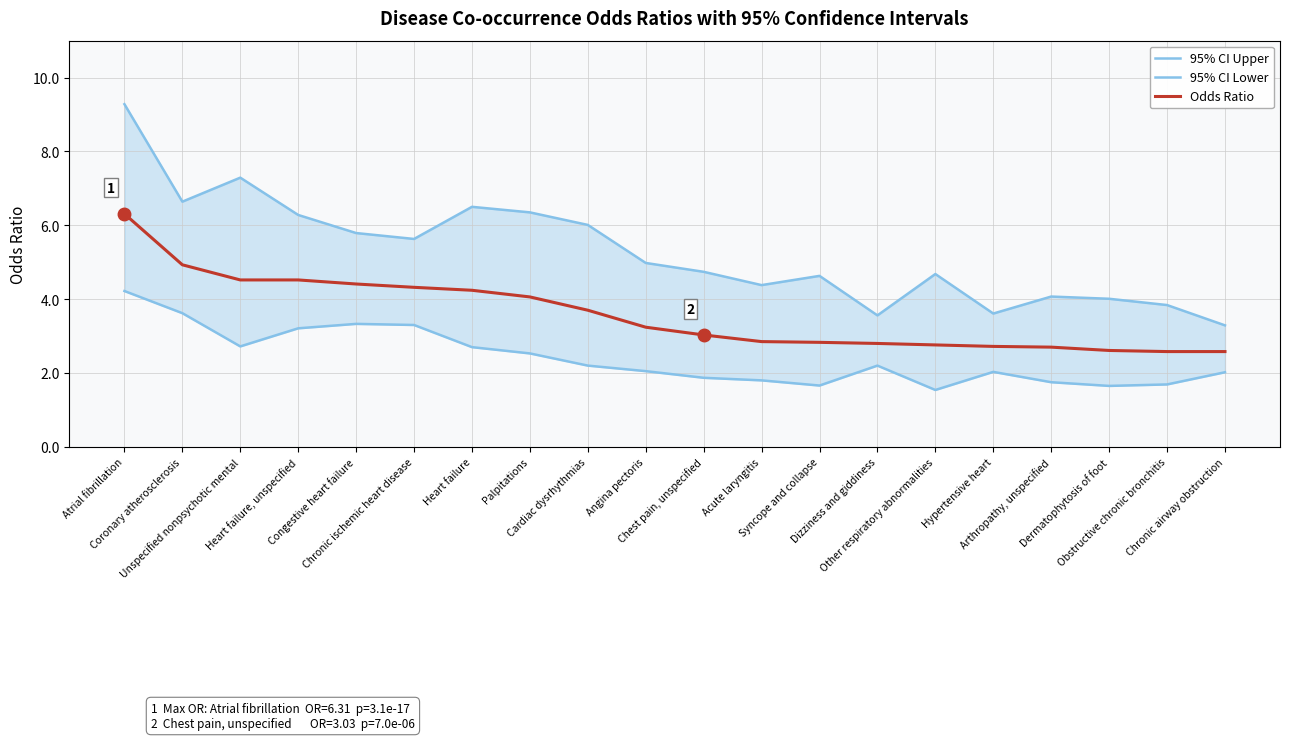

Where is the first local maximum for 95% CI Lower?

Congestive heart failure